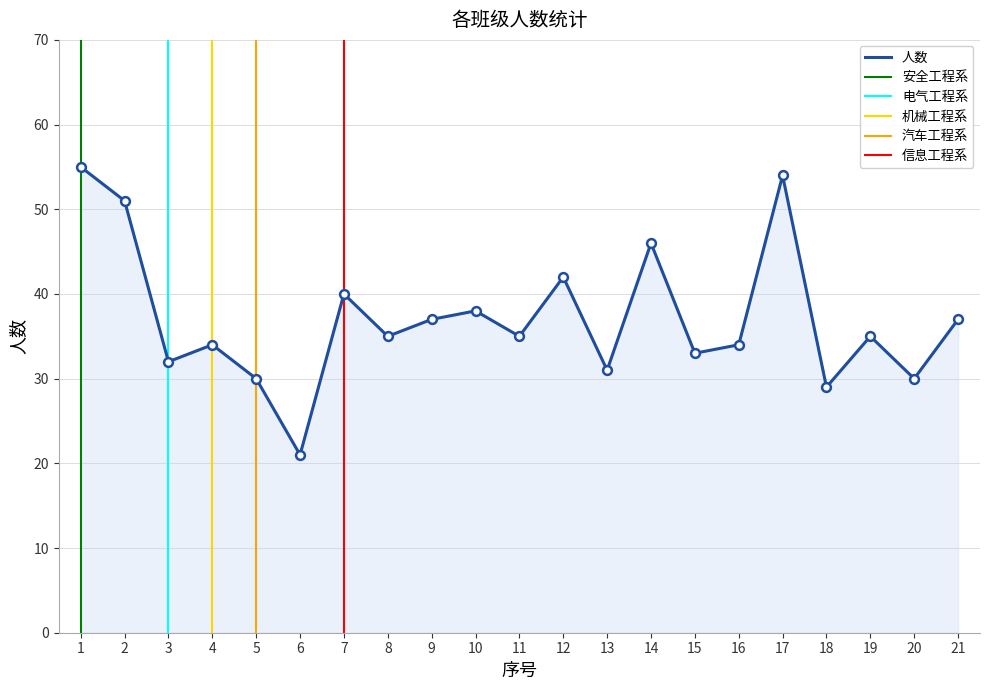

What is the change in value from 3 to 19?

+3